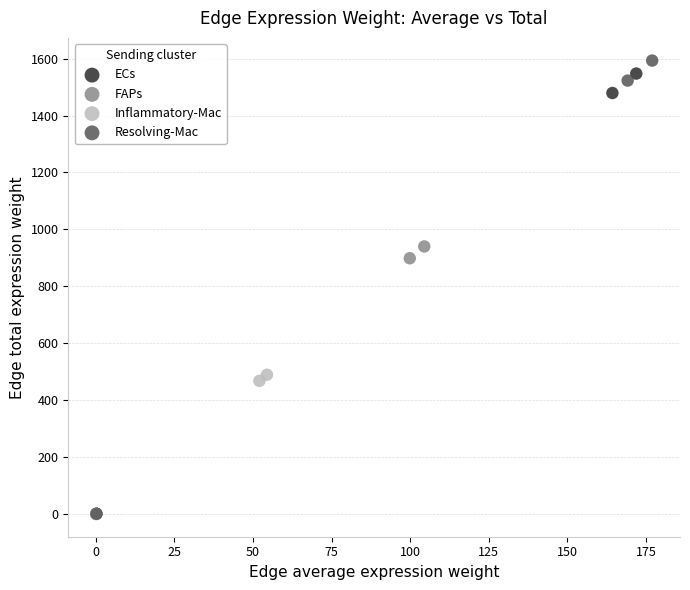

Which series has the largest Y range (max minus min)?

Resolving-Mac